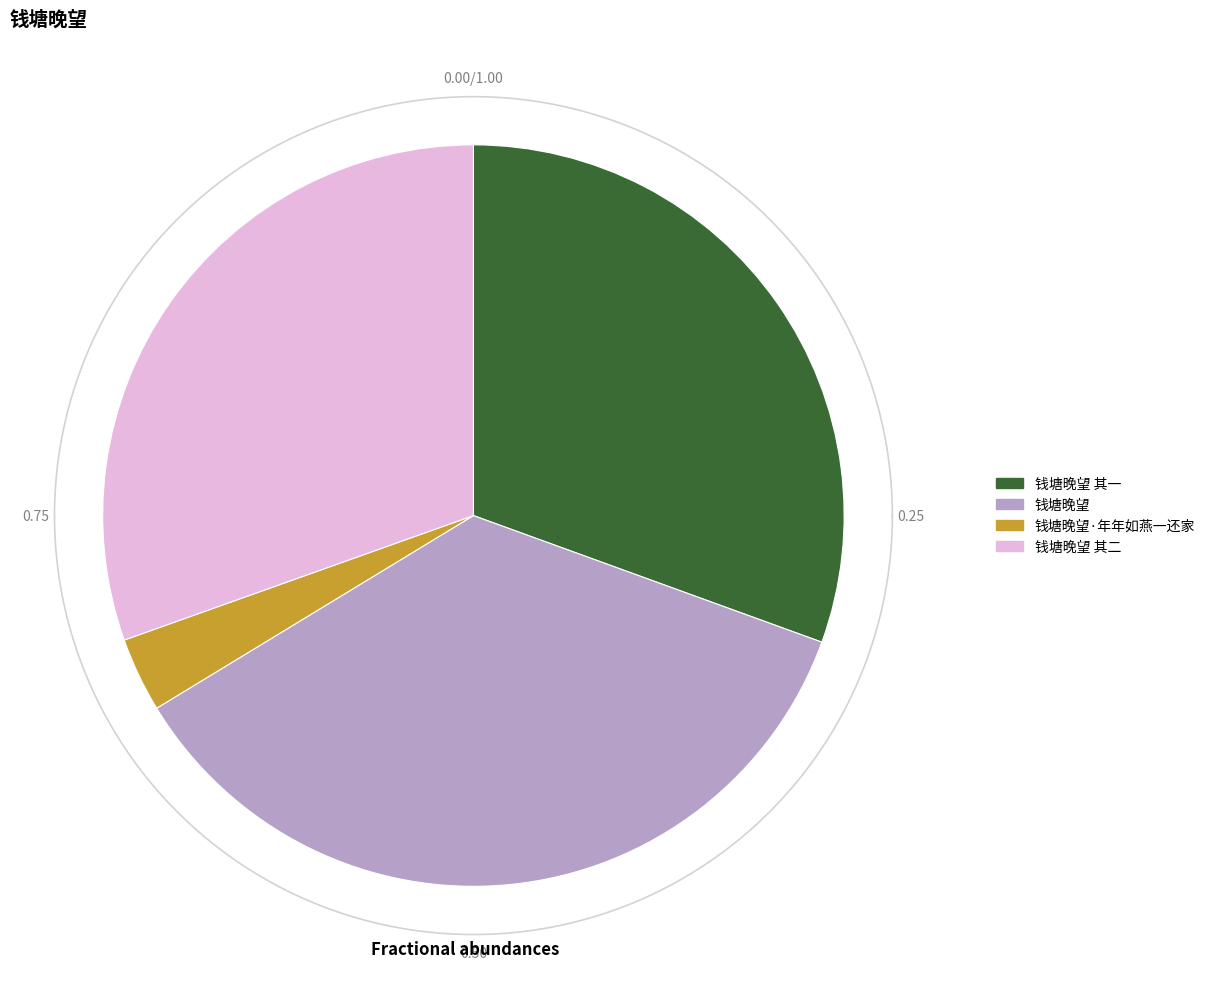

What is the smallest slice in the pie chart?

钱塘晚望·年年如燕一还家